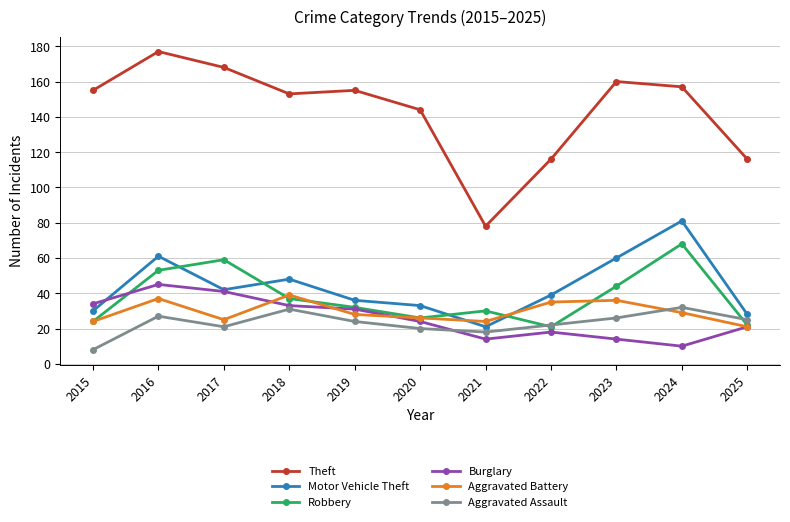

Between which two adjacent categories do Aggravated Battery and Motor Vehicle Theft first intersect?

2020 and 2021